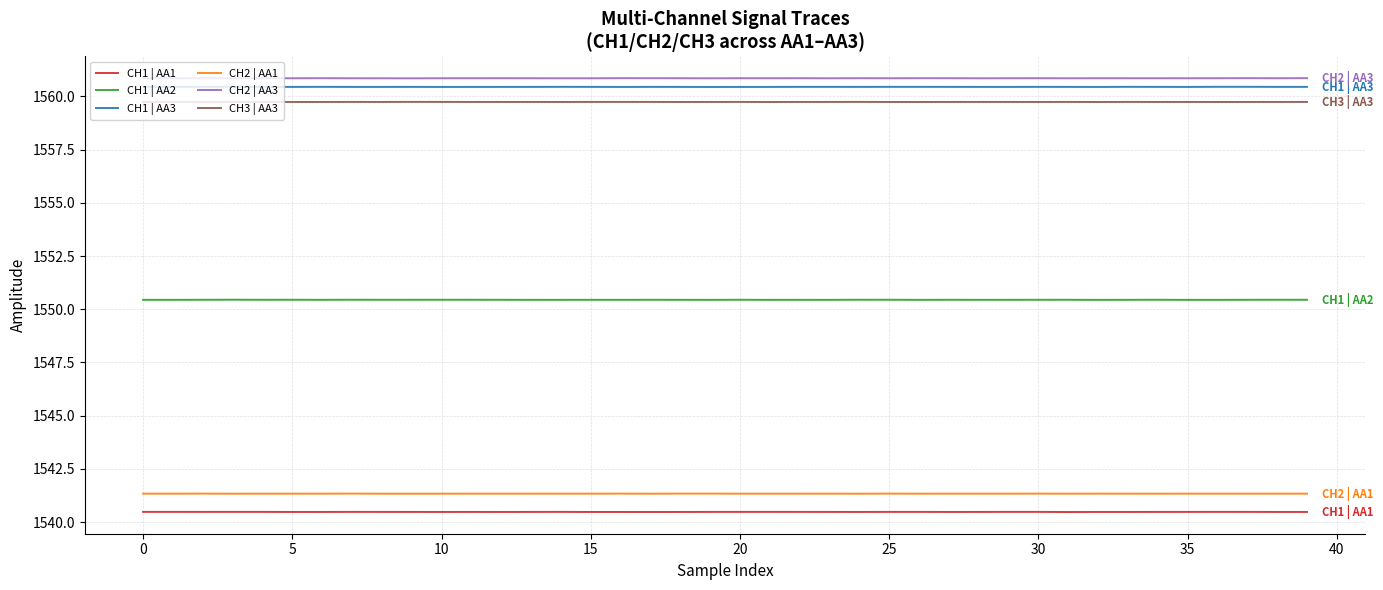

True or false: CH2 | AA1 and CH1 | AA3 intersect in this chart.

False